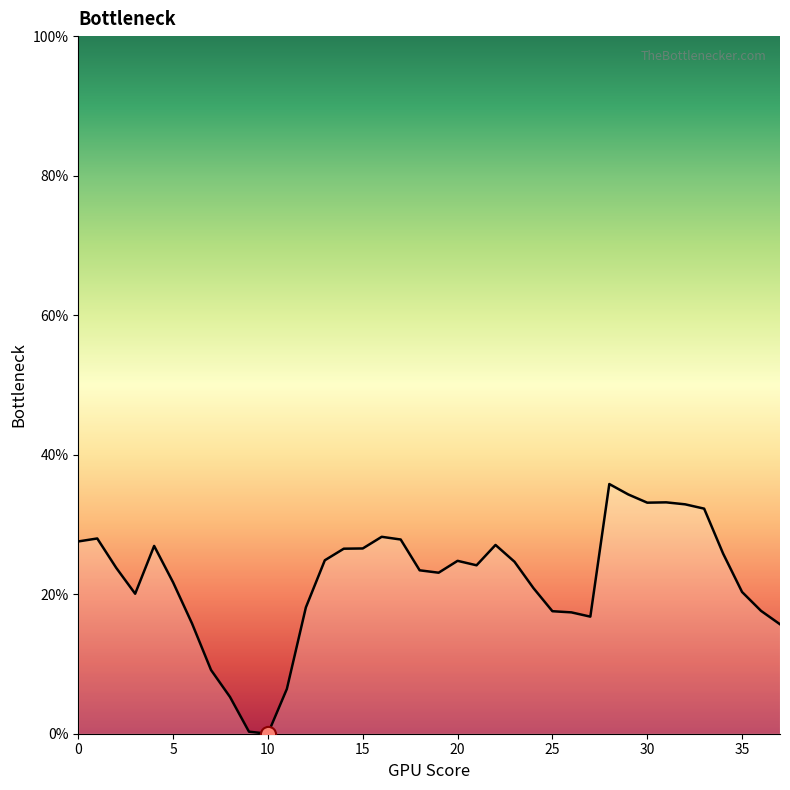

What is the greatest value displayed?

35.8